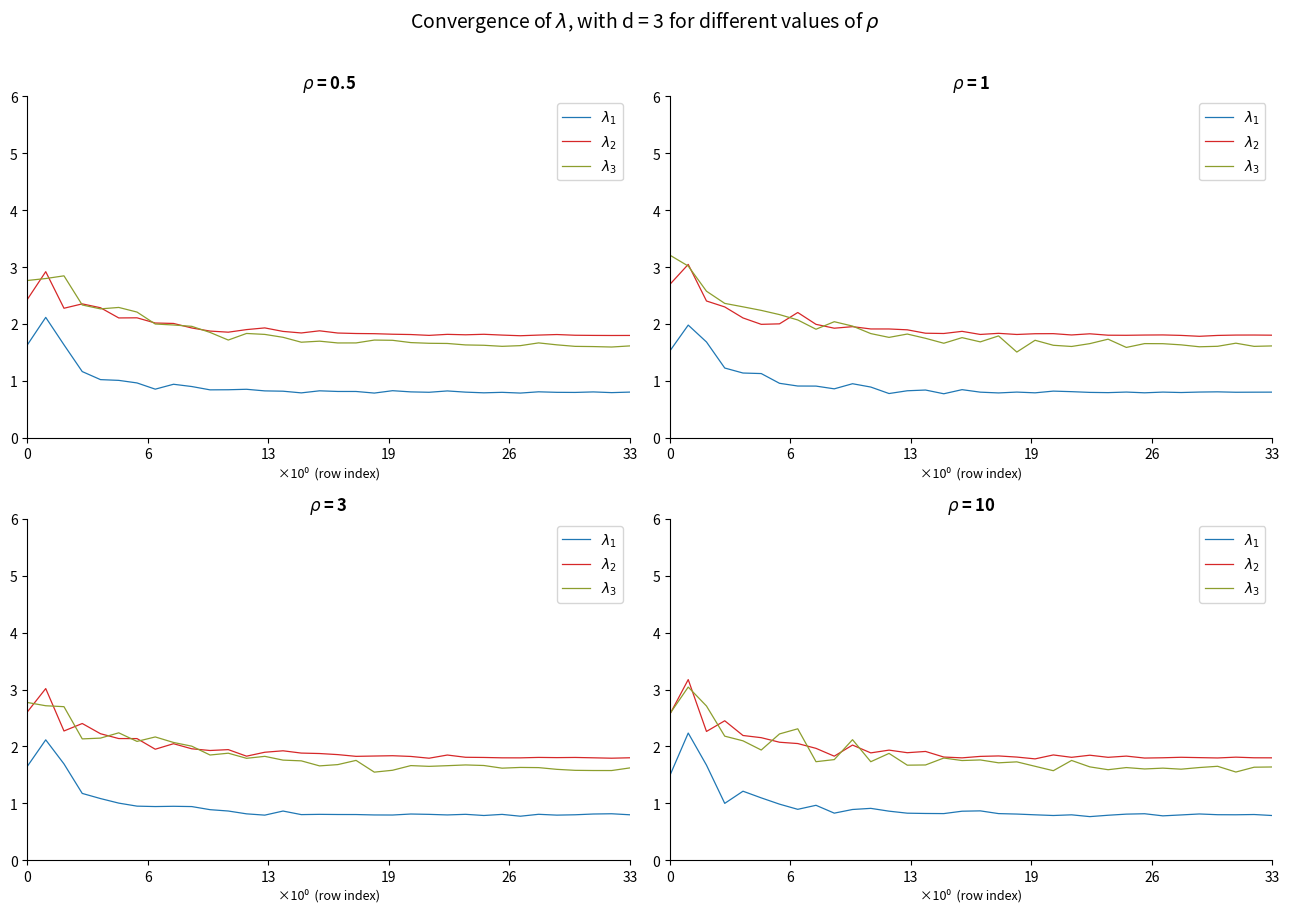

At how many categories does at least one series exceed 1?

34